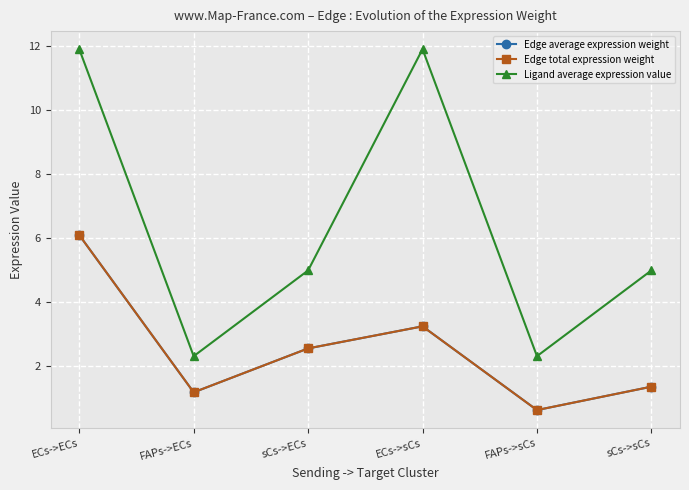

True or false: Edge total expression weight and Ligand average expression value intersect in this chart.

False